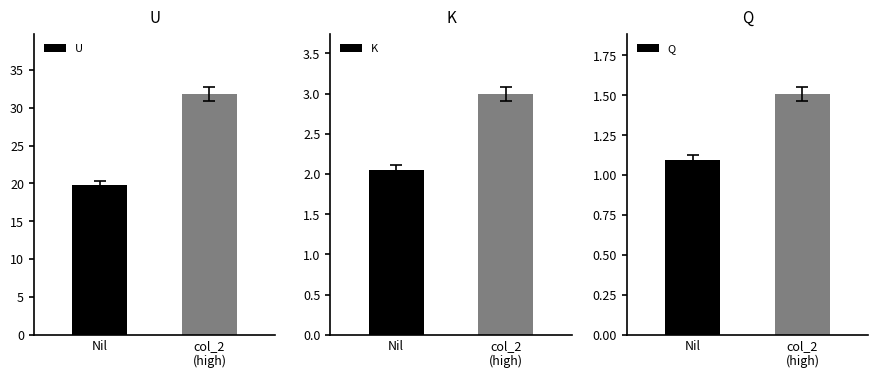

What is the value of the K bar at the 2nd from the left?

3.0